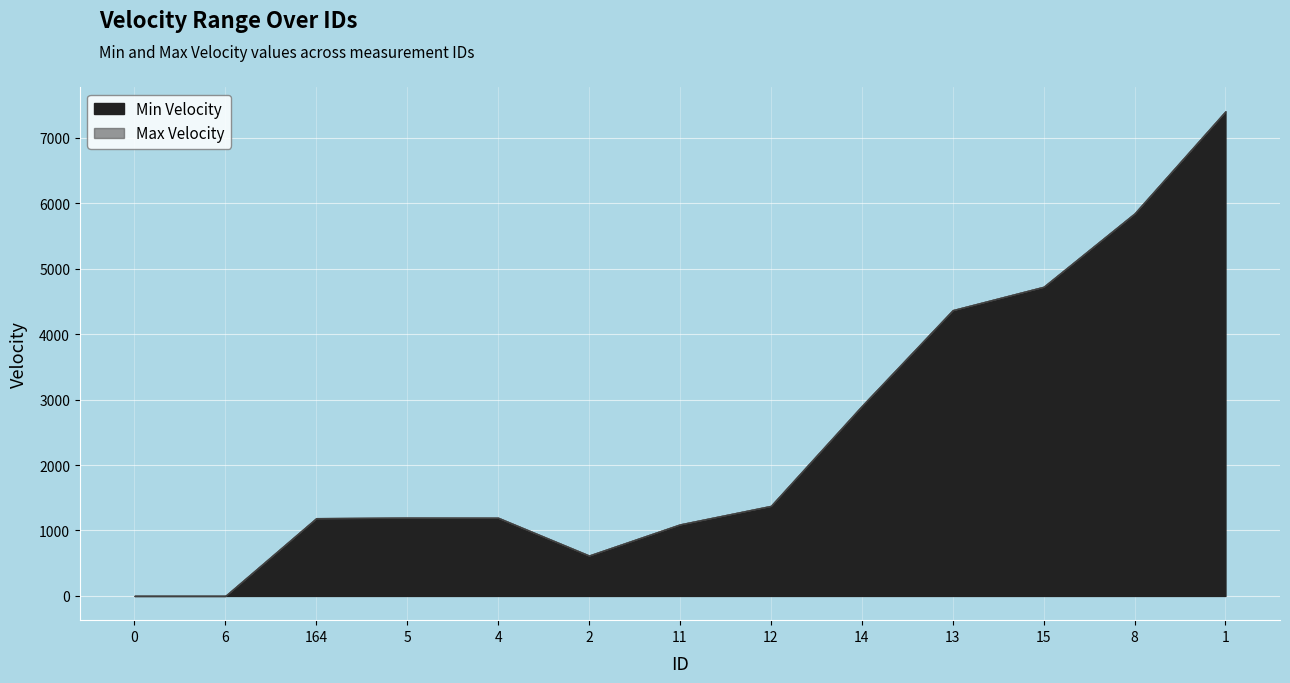

What is the label of the 8th point from the right?

2